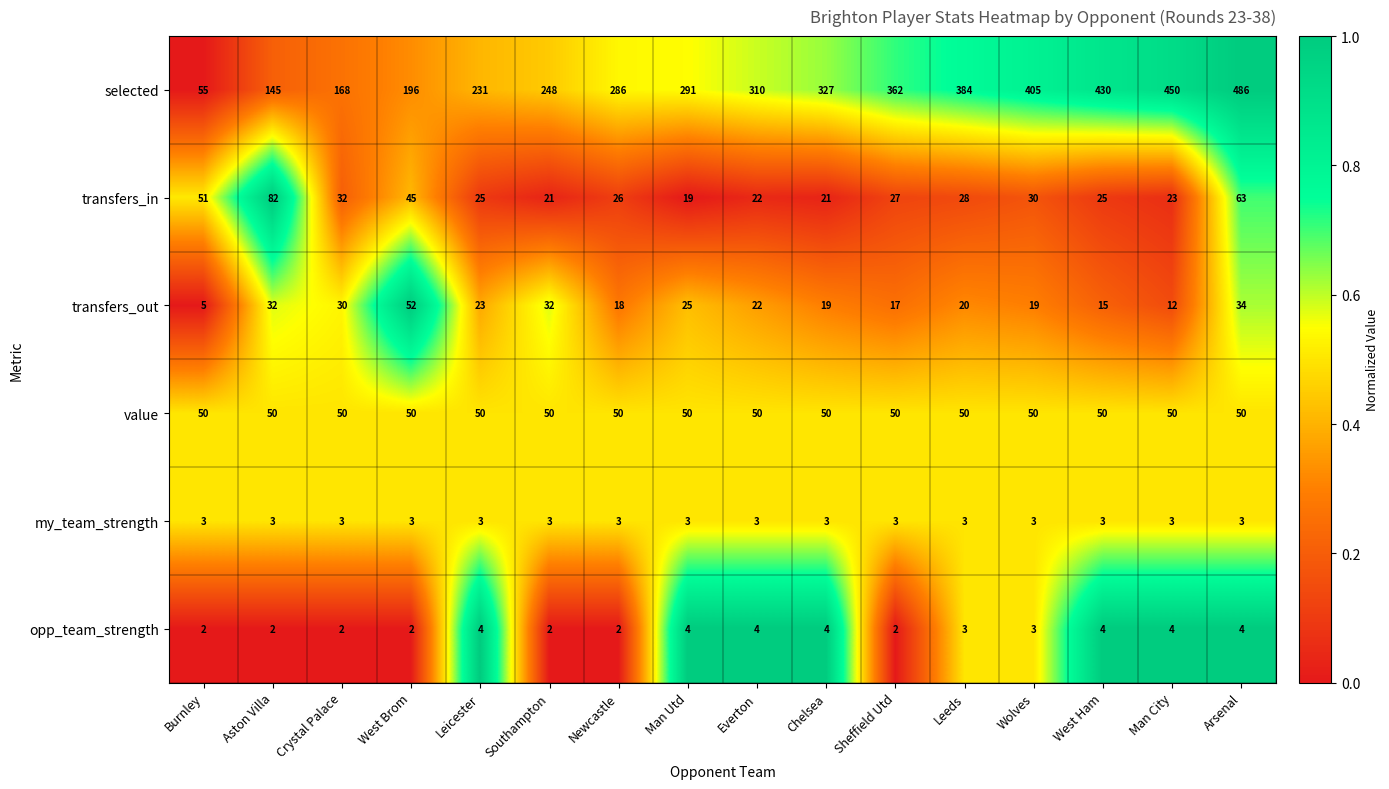

What is the difference between the highest and lowest values at Everton?

307